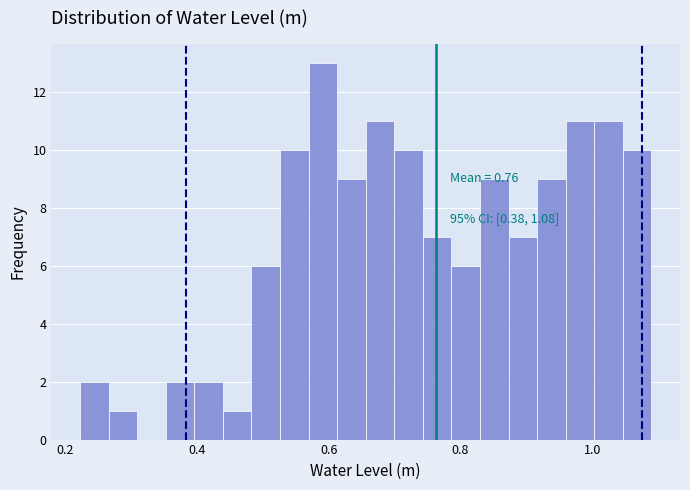

Around what value on the x-axis is the tallest bar? Give the approximate position of its centre, as read against the axis.

0.60